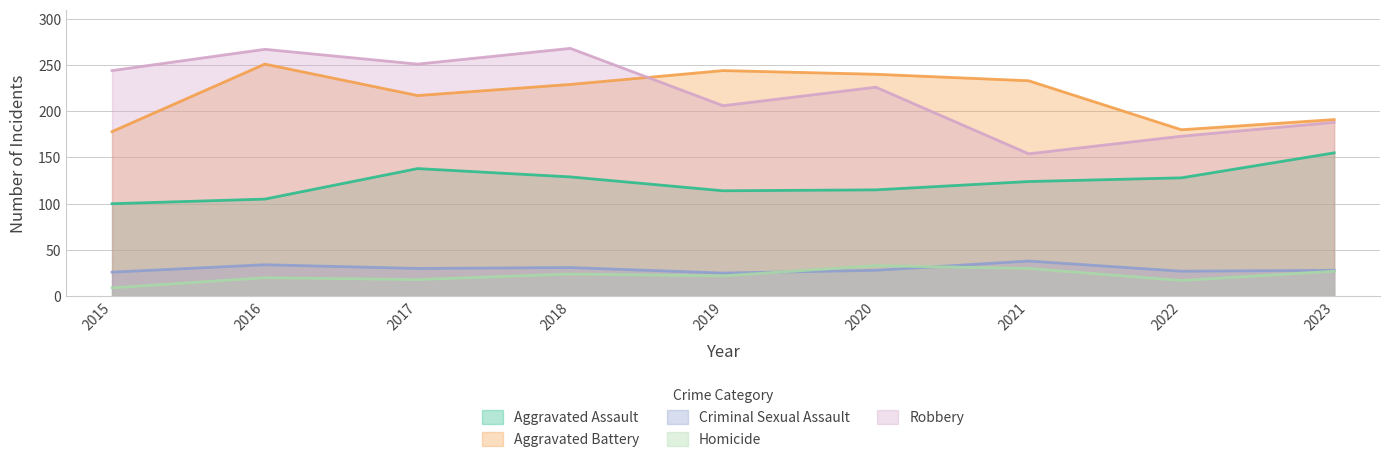

At which category does Criminal Sexual Assault reach its first local valley?

2017